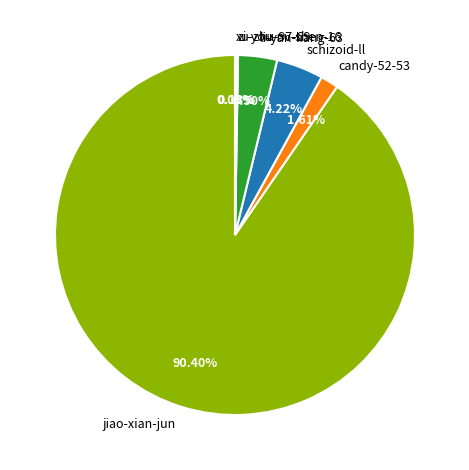

Is it true that candy-52-53 is 10% of the pie?

False